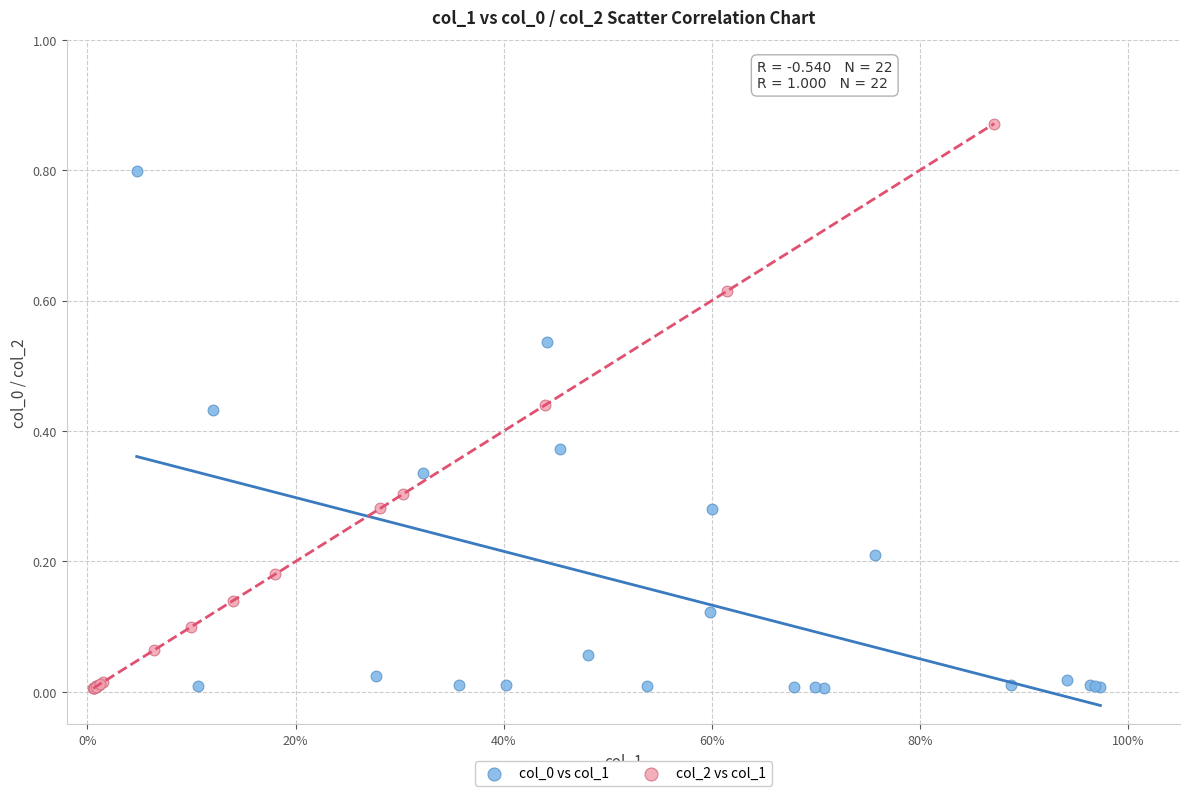

Which series contains the highest Y value?

col_2 vs col_1